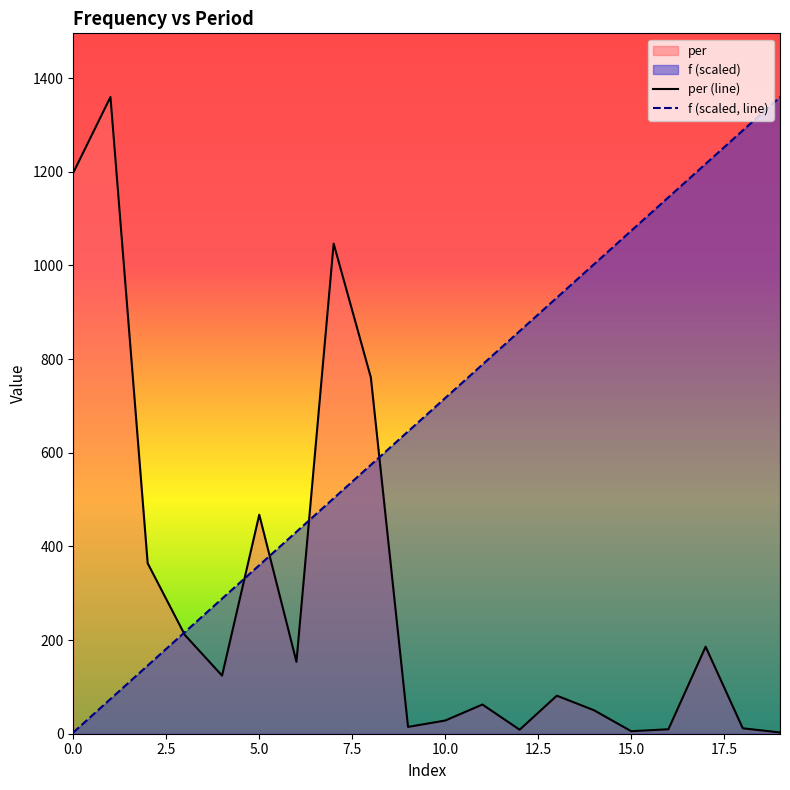

What is the highest value of the per (line) series?

1359.6